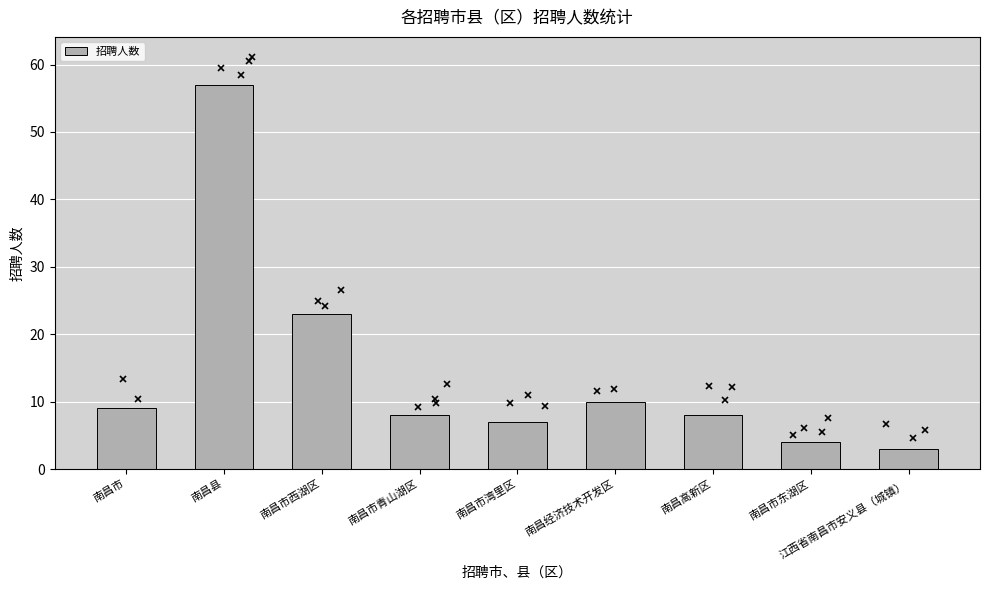

What is the value of the 1st bar from the left?

9